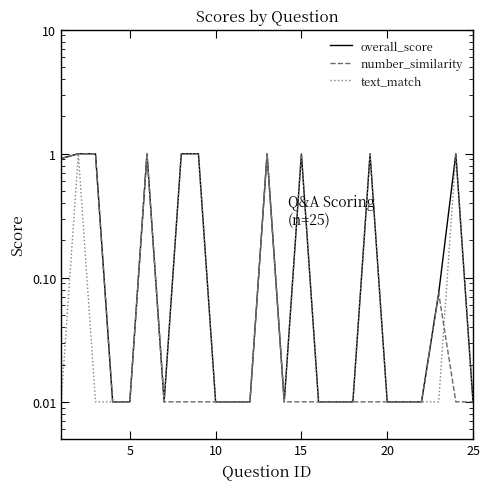

At how many categories does at least one series exceed 0?

25